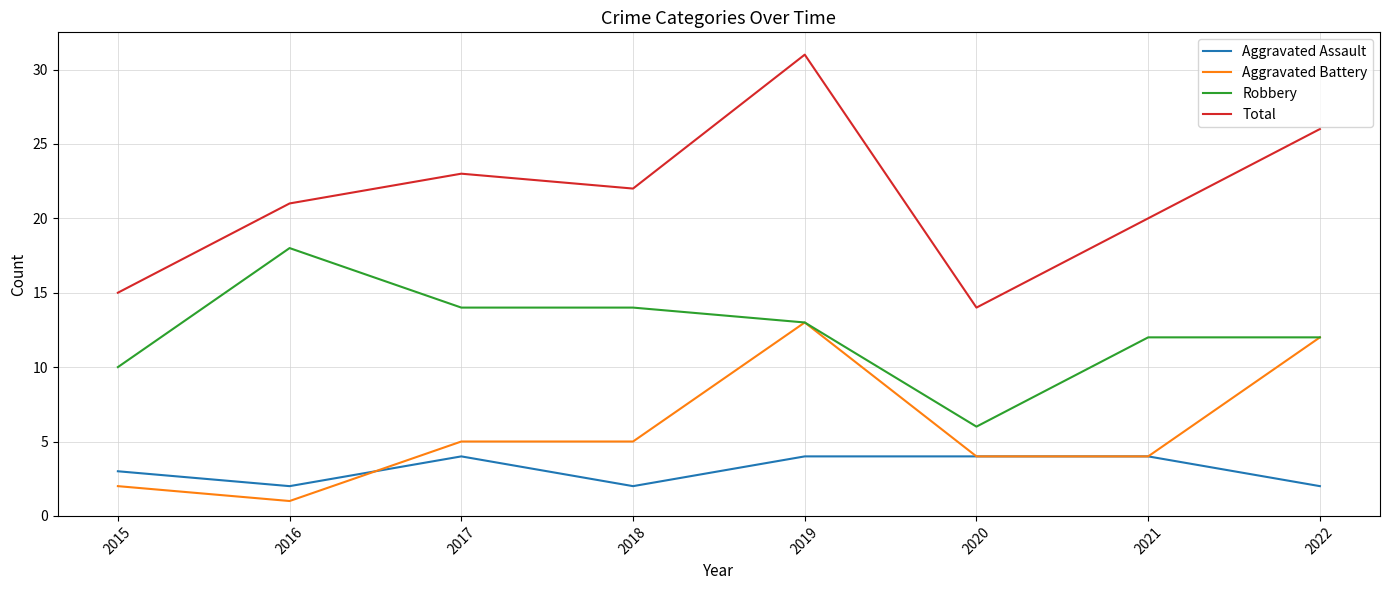

What are all the series names shown in the legend?

Aggravated Assault, Aggravated Battery, Robbery, Total